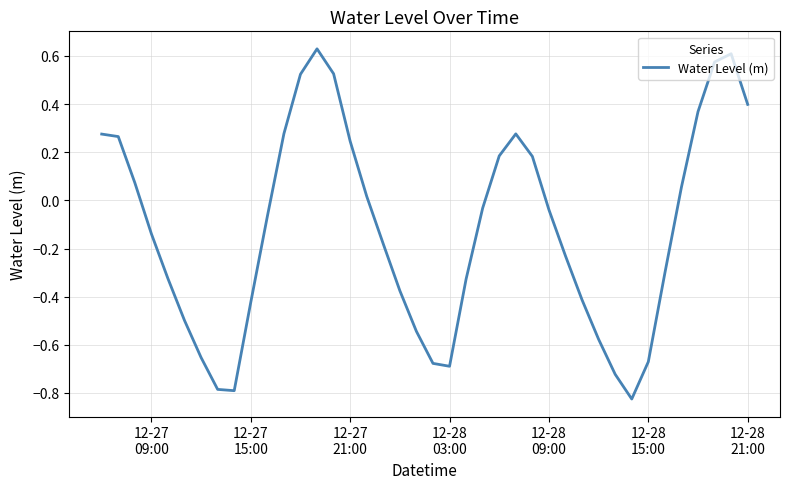

What is the difference between the maximum and minimum values?

1.5